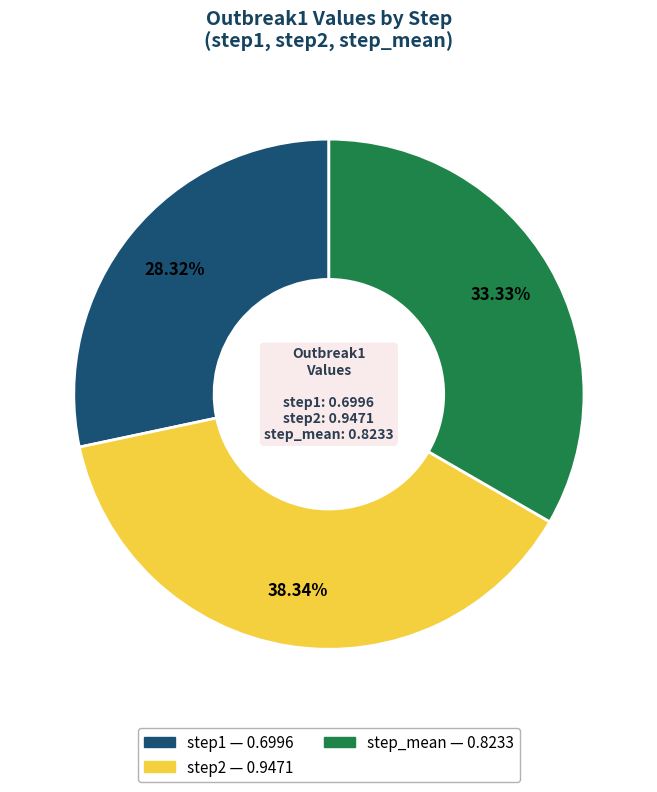

How many segments does this pie chart have?

3